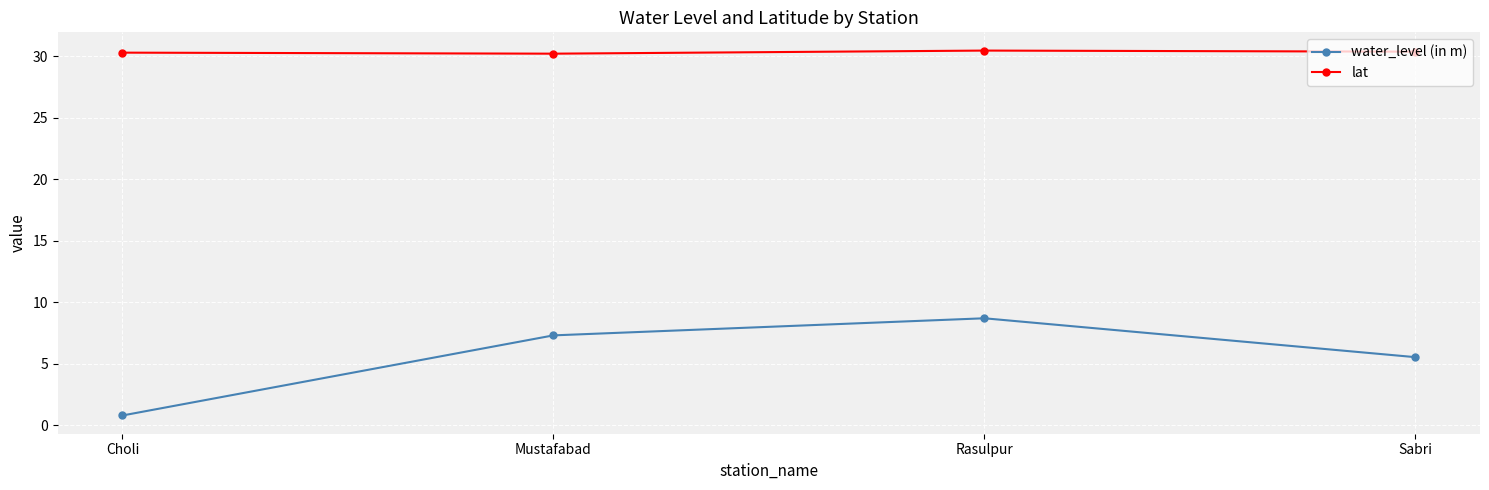

What are all the series names shown in the legend?

water_level (in m), lat